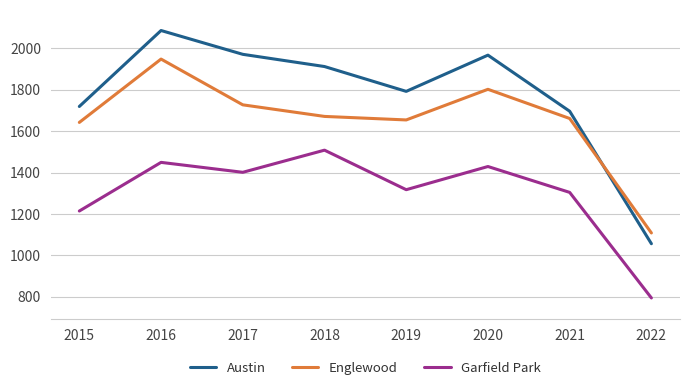

List the series in order of their peak value, lowest first.

Garfield Park, Englewood, Austin